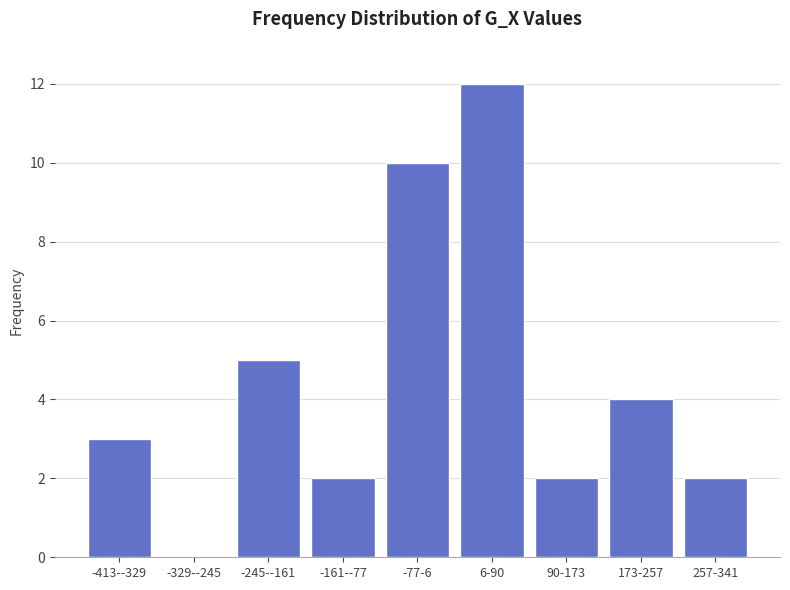

Reading left to right, what are all the values shown in this chart?

-413--329=3	-329--245=0	-245--161=5	-161--77=2	-77-6=10	6-90=12	90-173=2	173-257=4	257-341=2